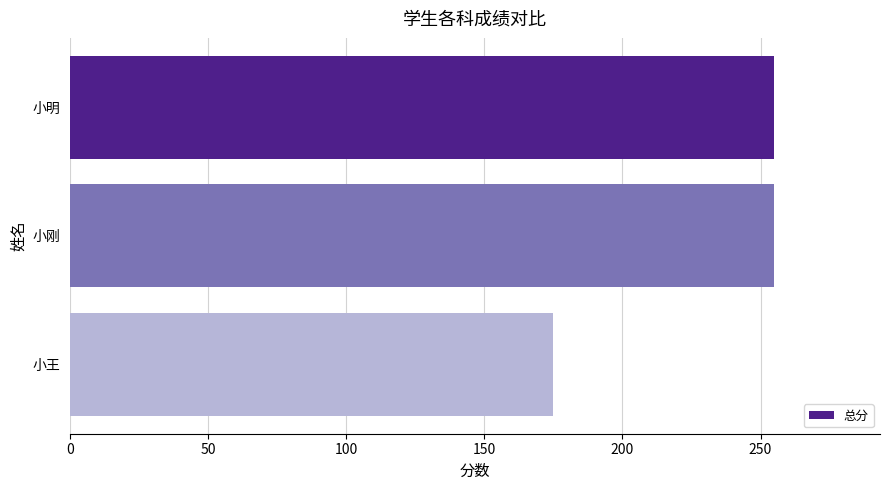

What is the difference between the second highest and minimum values?

80